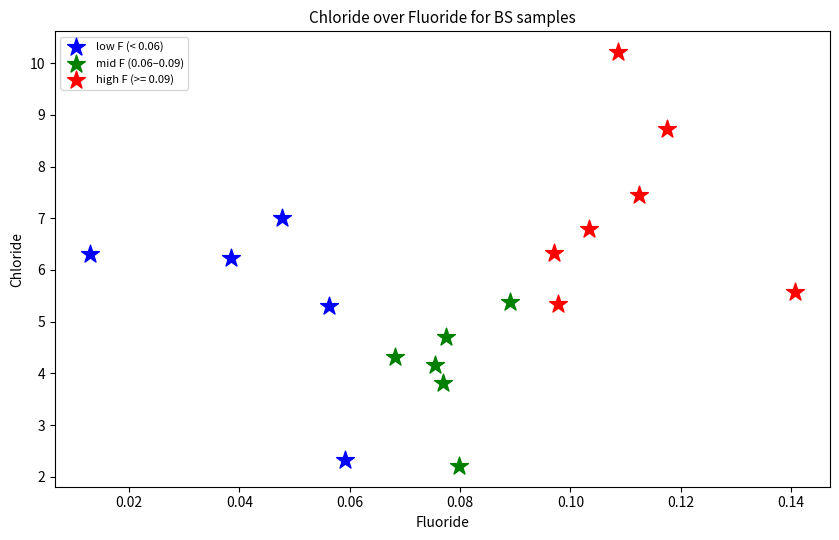

Which series contains the highest Y value?

high F (>= 0.09)